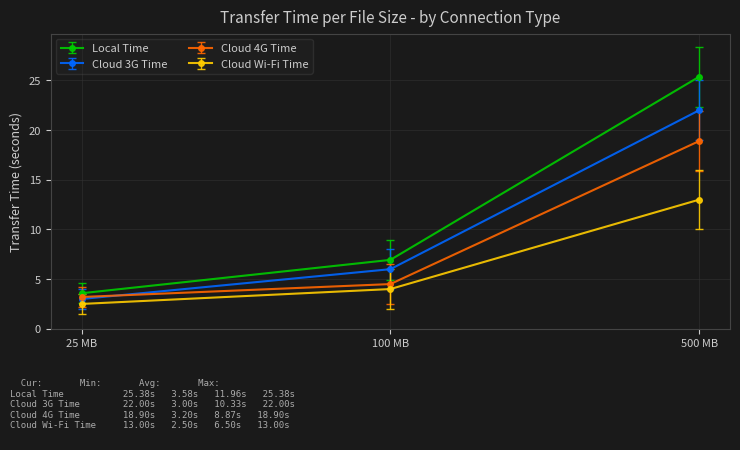

What is the difference between the highest and lowest values at 25 MB?

1.1